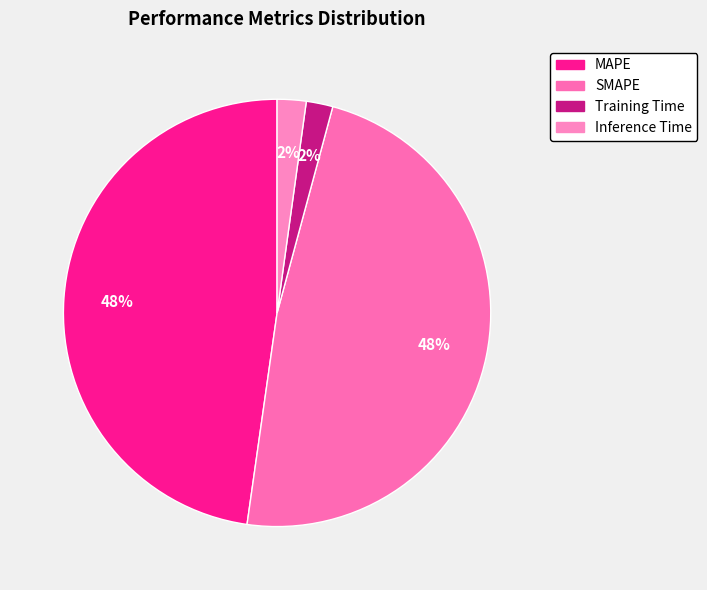

Which has a higher value, Training Time or Inference Time?

Inference Time